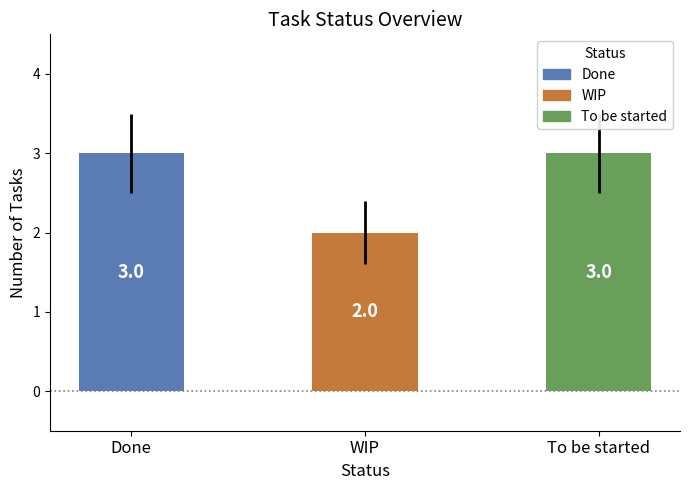

How many categories are shown in the chart?

3